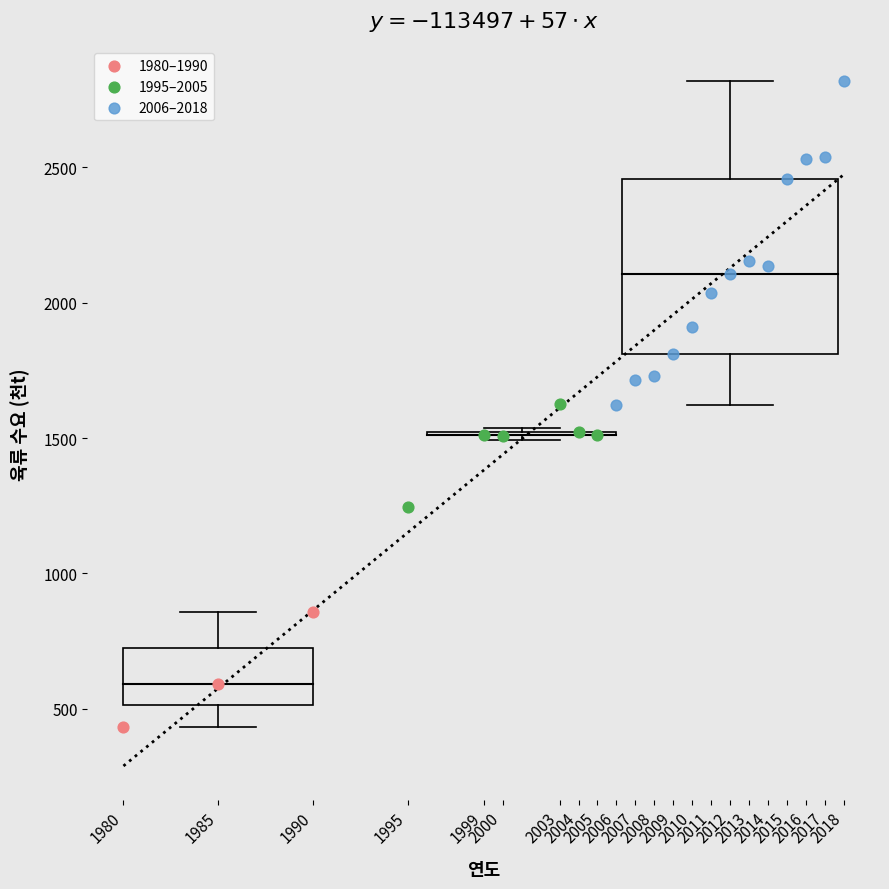

Which series contains the lowest Y value?

1980–1990